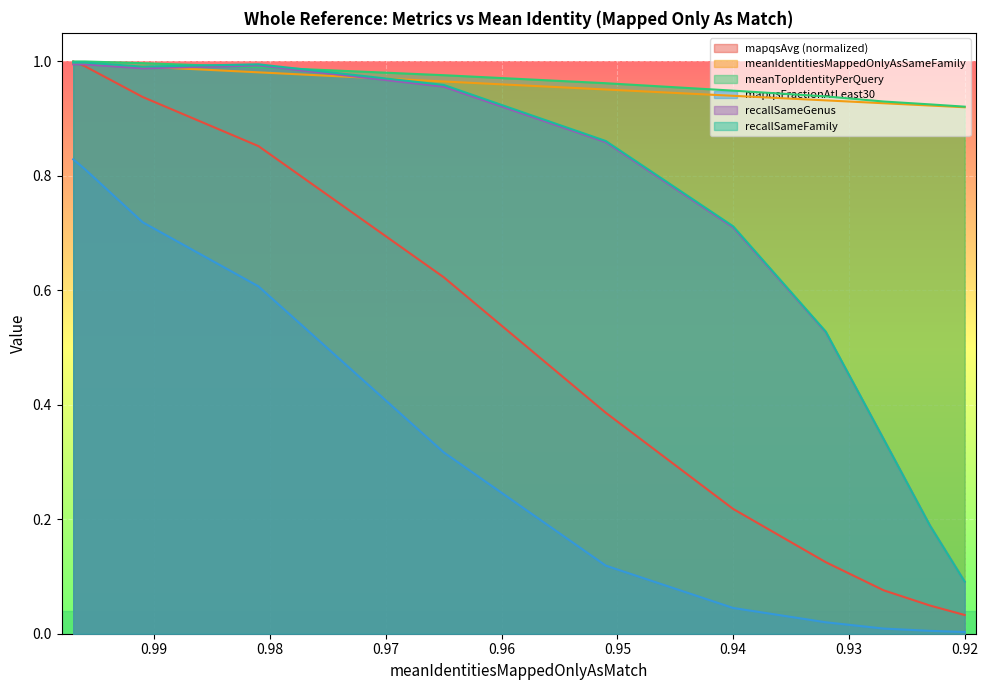

Is it true that recallSameFamily equals 1.0 at 0.965?

True